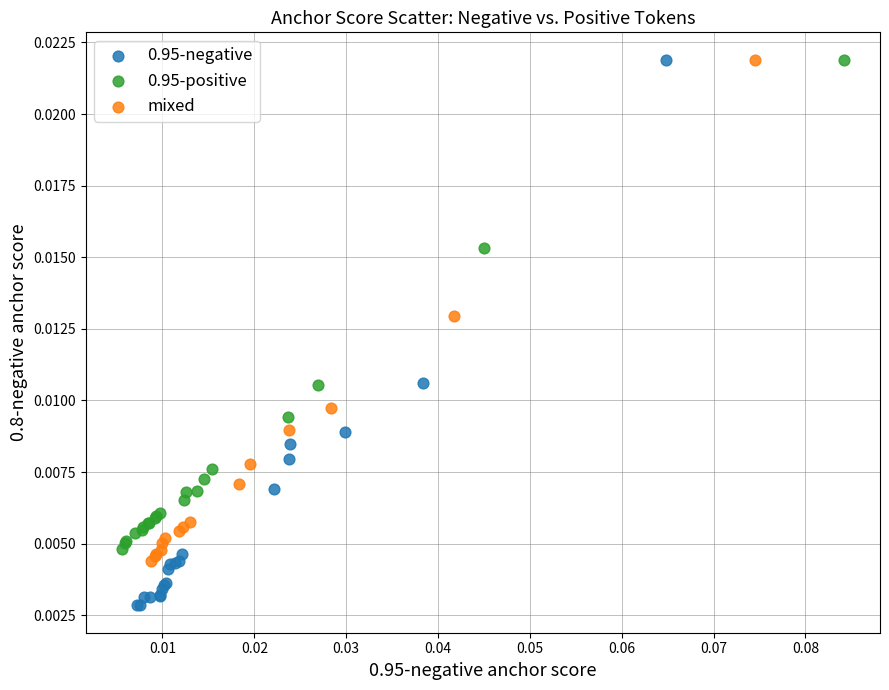

Which series reaches the minimum Y coordinate?

0.95-negative